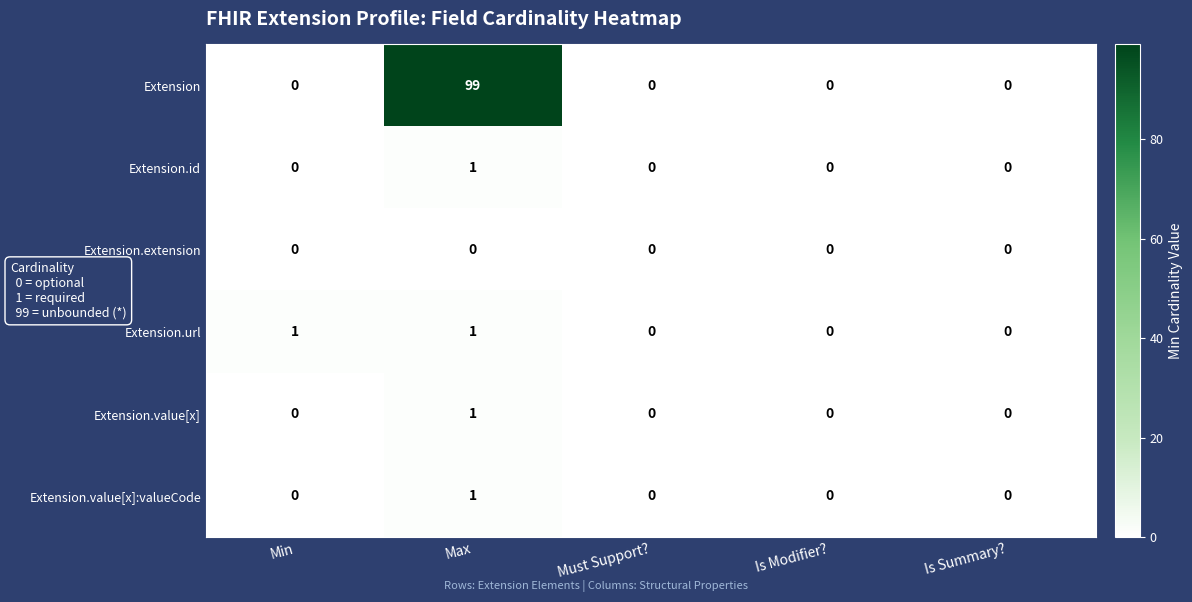

Reading left to right, extract all data points from this chart.

Extension: 0	99	0	0	0
Extension.id: 0	1	0	0	0
Extension.extension: 0	0	0	0	0
Extension.url: 1	1	0	0	0
Extension.value[x]: 0	1	0	0	0
Extension.value[x]:valueCode: 0	1	0	0	0